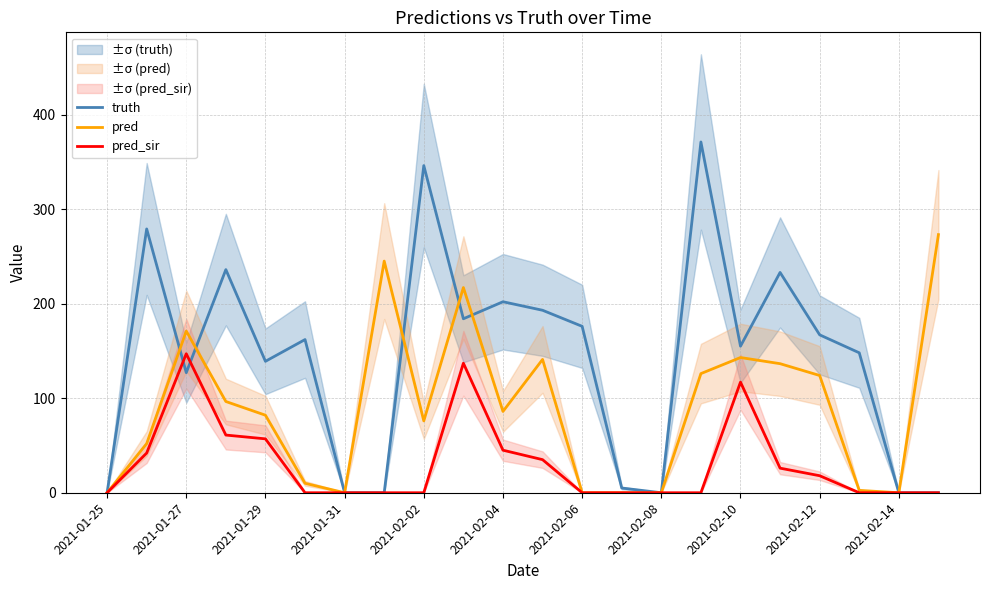

What is the sum of the pred_sir values at 2021-02-12 and 2021-02-08?

18.0